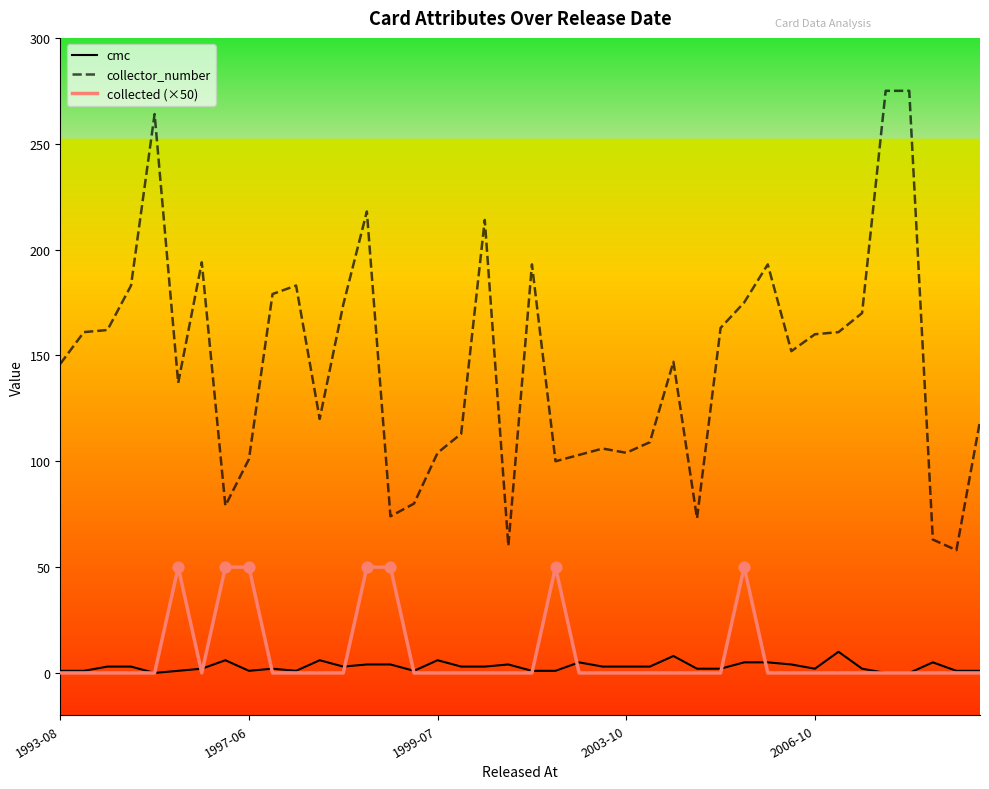

Which series has the largest total across all categories?

collector_number